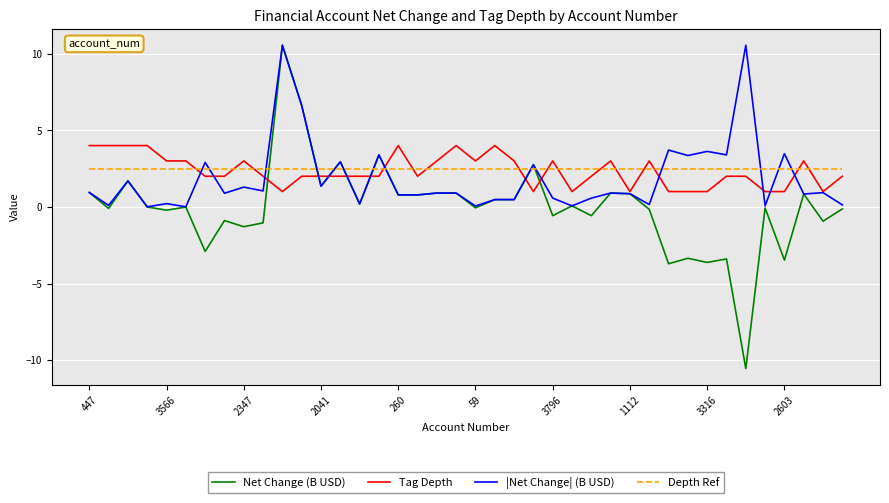

After their last crossing, which series has the higher values: Depth Ref or |Net Change| (B USD)?

Depth Ref